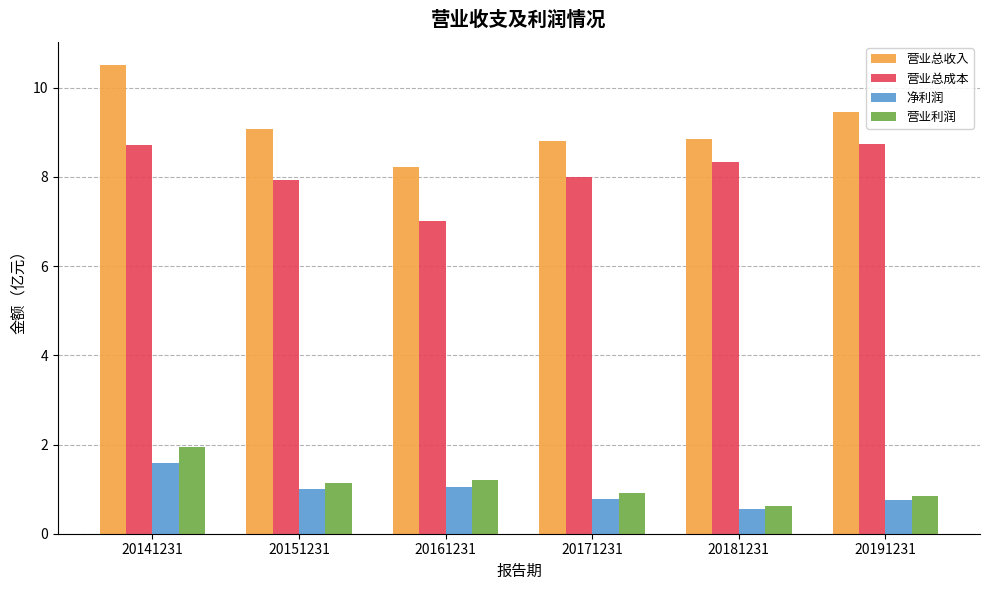

The 营业利润 series shows 0.2 at 20181231. True or false?

False